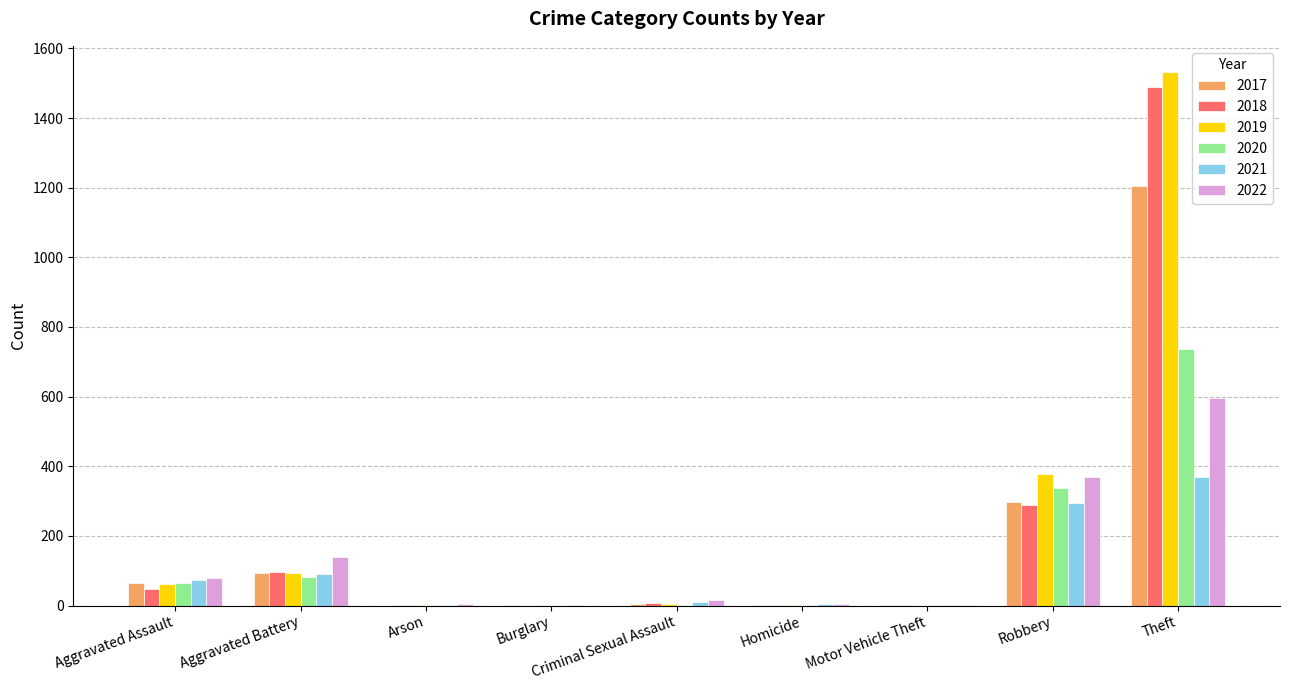

What is the sum of all 2020 values?

1230